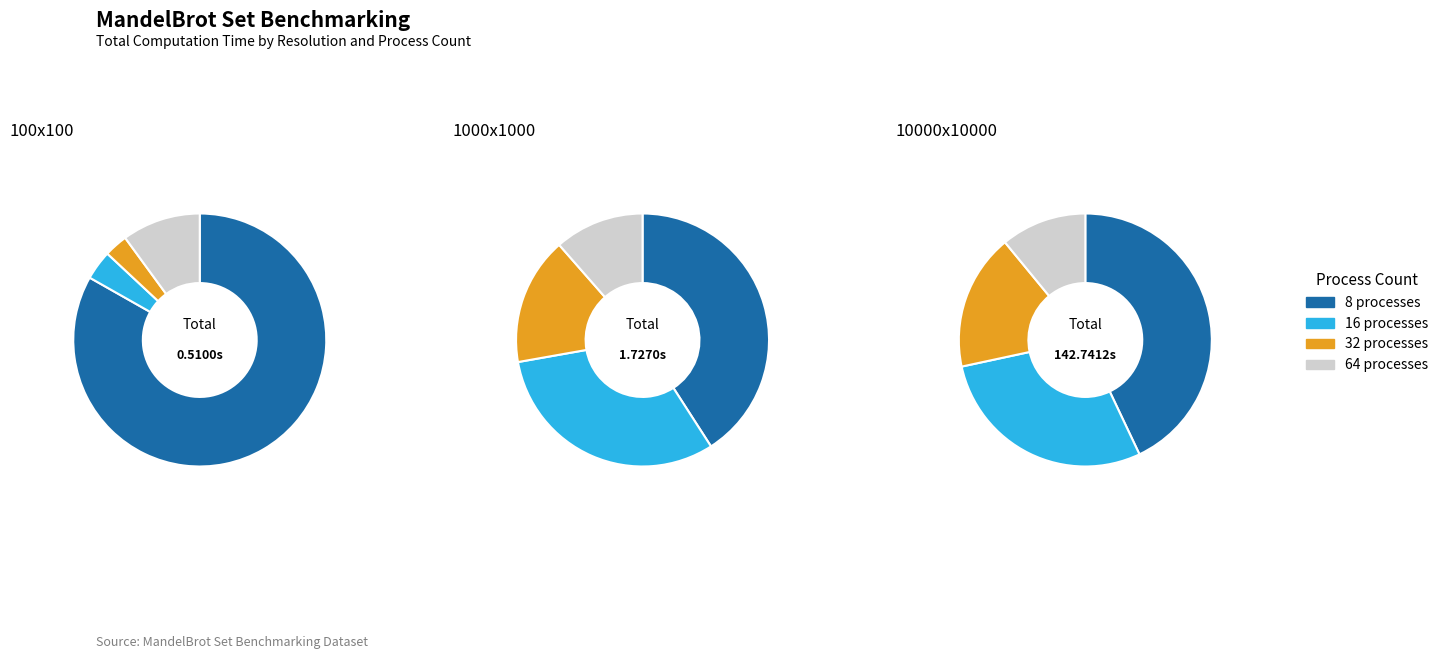

The 64 processes slice represents 2% of the pie. True or false?

False